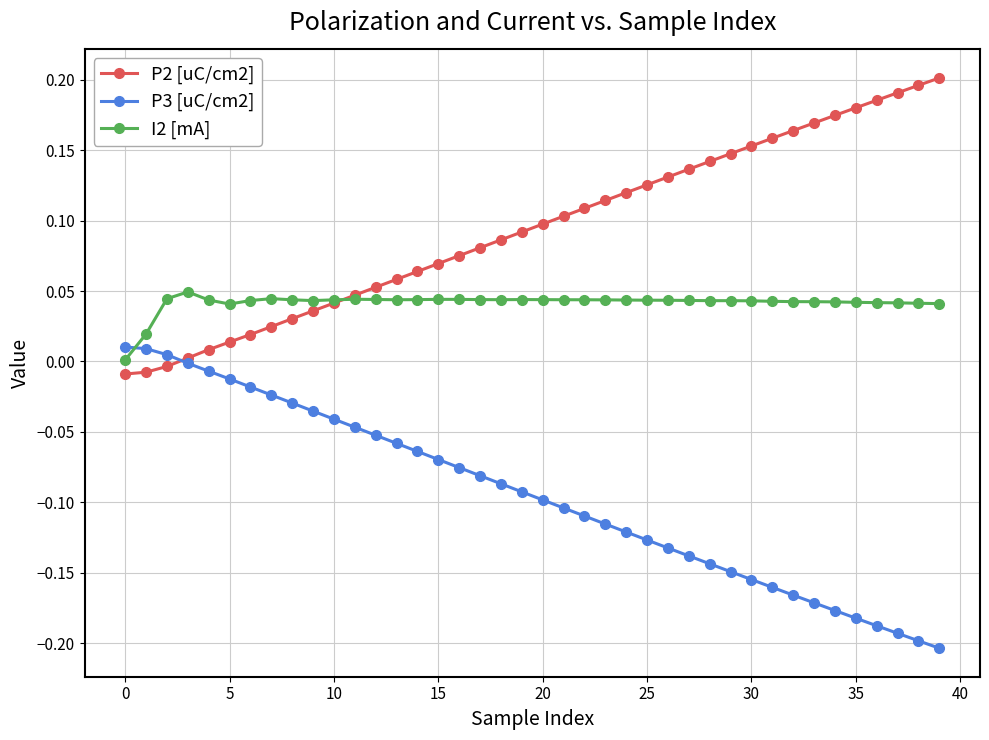

At how many categories does at least one series exceed 0?

40